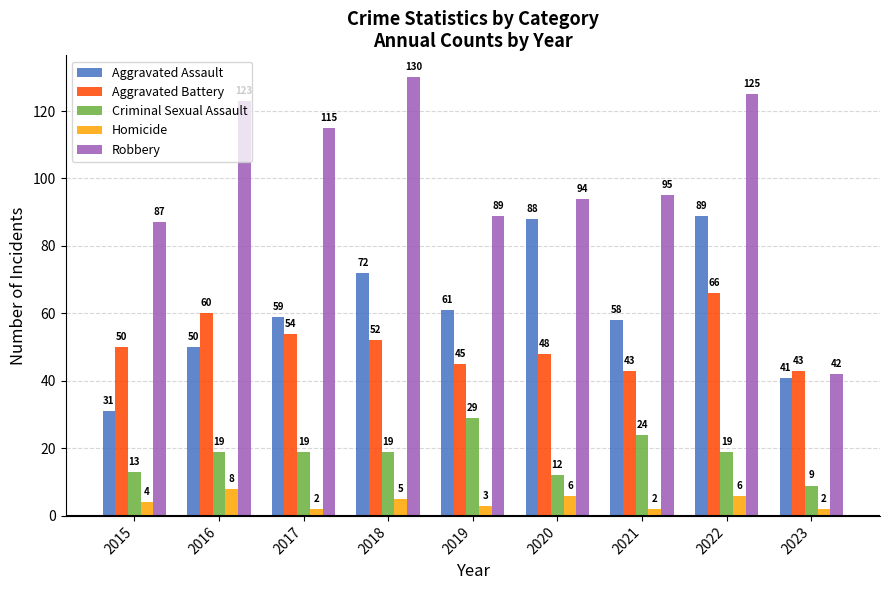

How many values in the Robbery series are below 95?

4